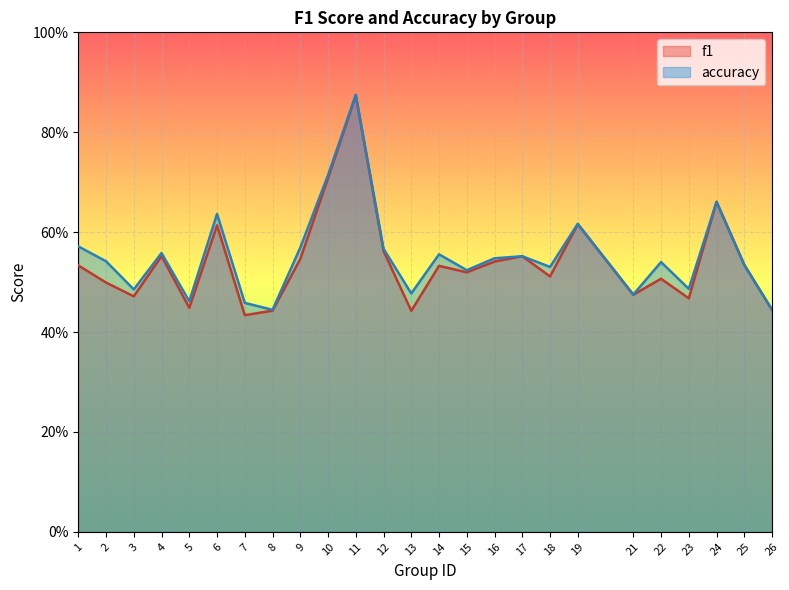

Is it true that accuracy equals 1.0 at 12?

False